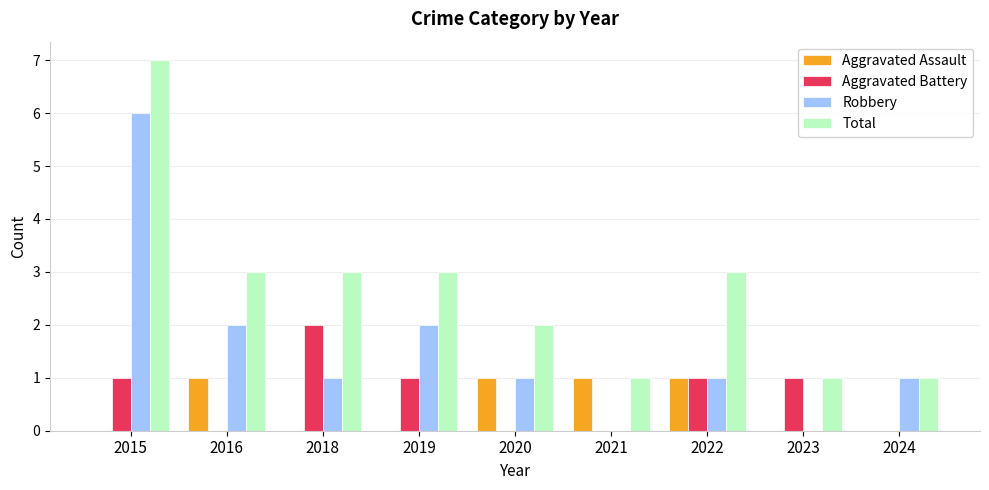

Is the value of Aggravated Battery at 2024 greater than the value of Robbery at 2016?

No